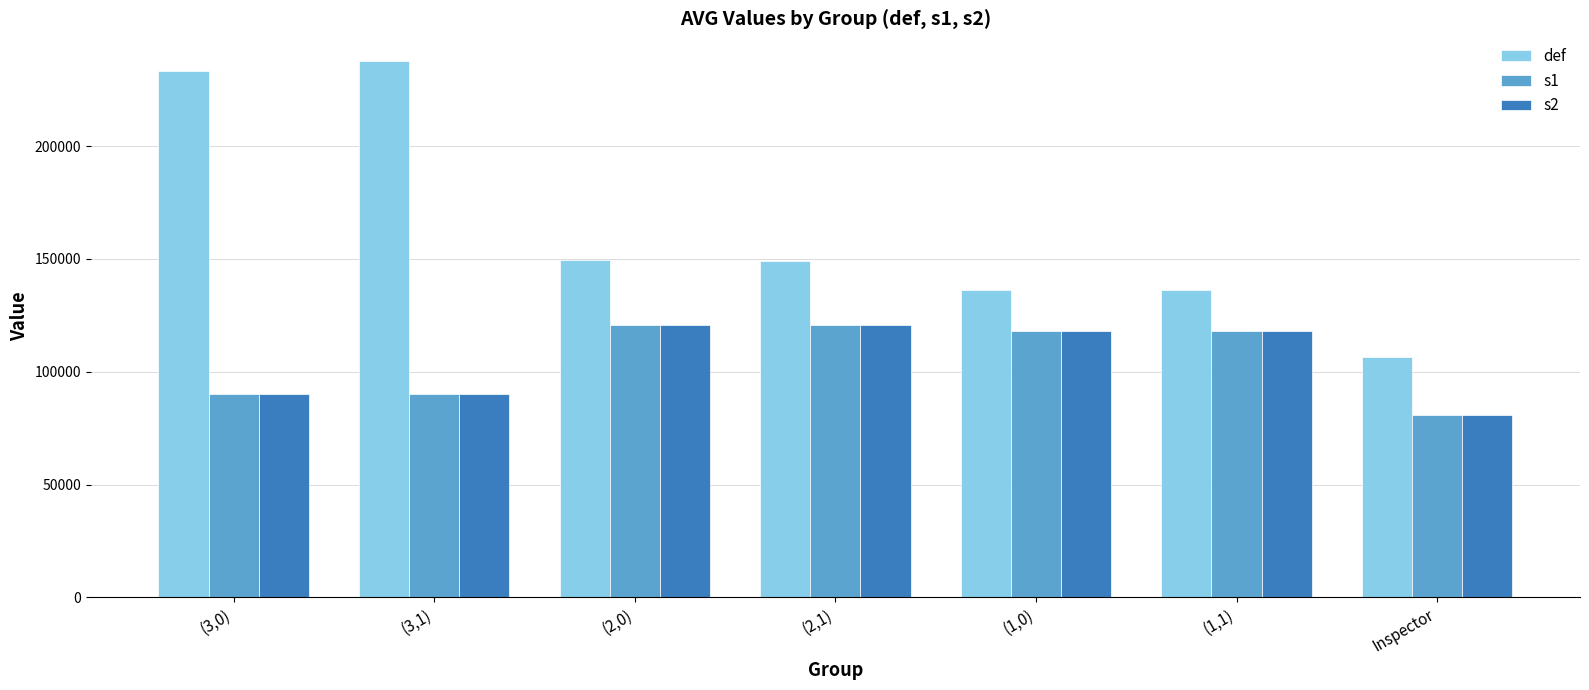

How many bars are there in each group?

3